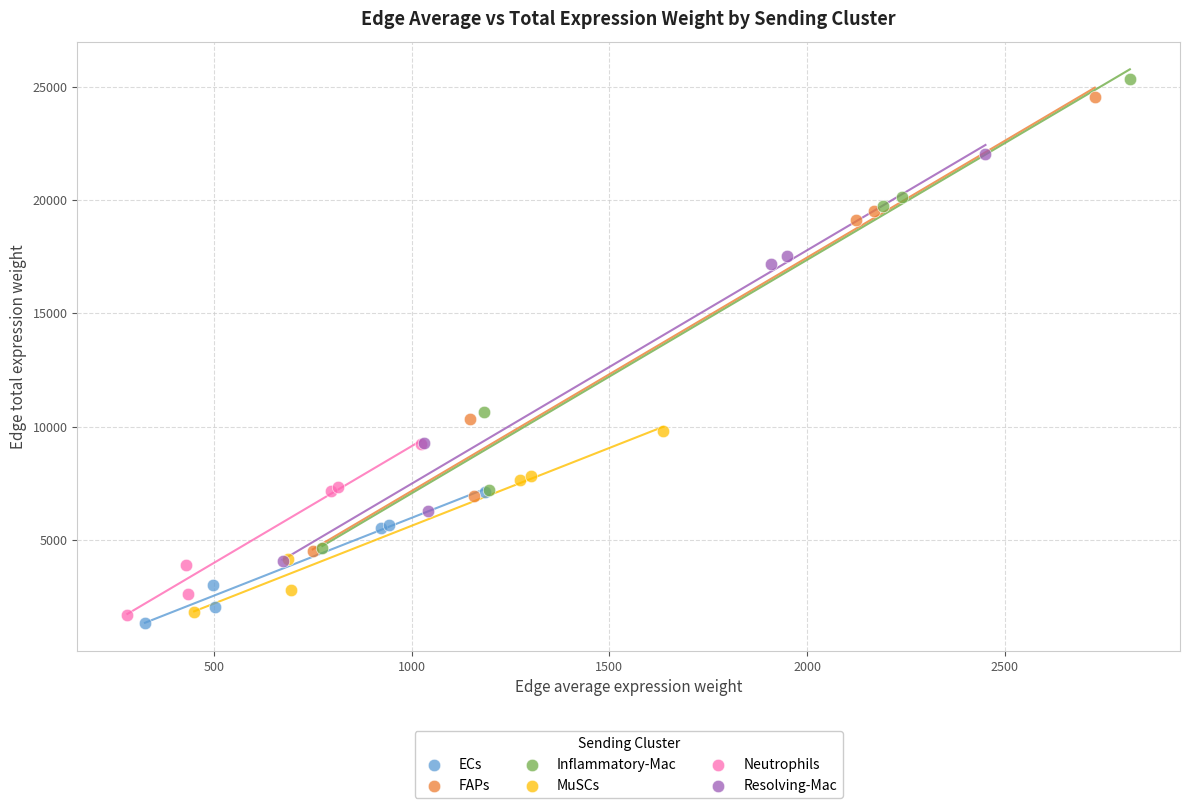

What are all the series names shown in the legend?

ECs, FAPs, Inflammatory-Mac, MuSCs, Neutrophils, Resolving-Mac